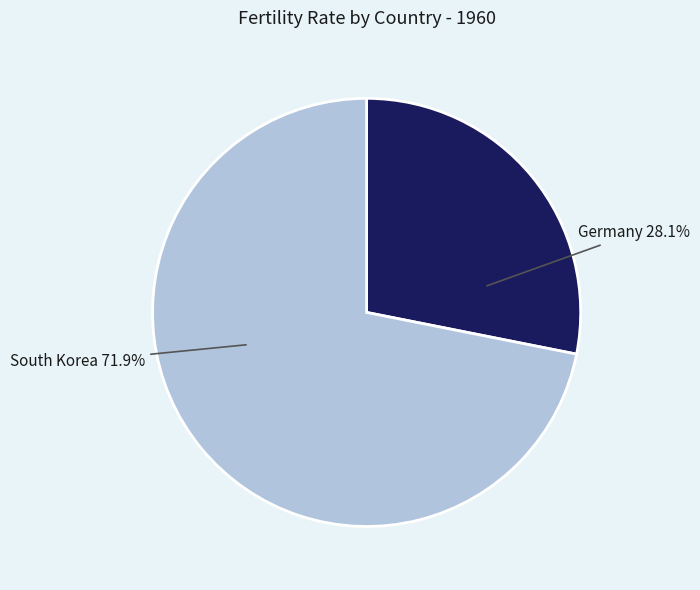

Does any single category account for the majority?

Yes